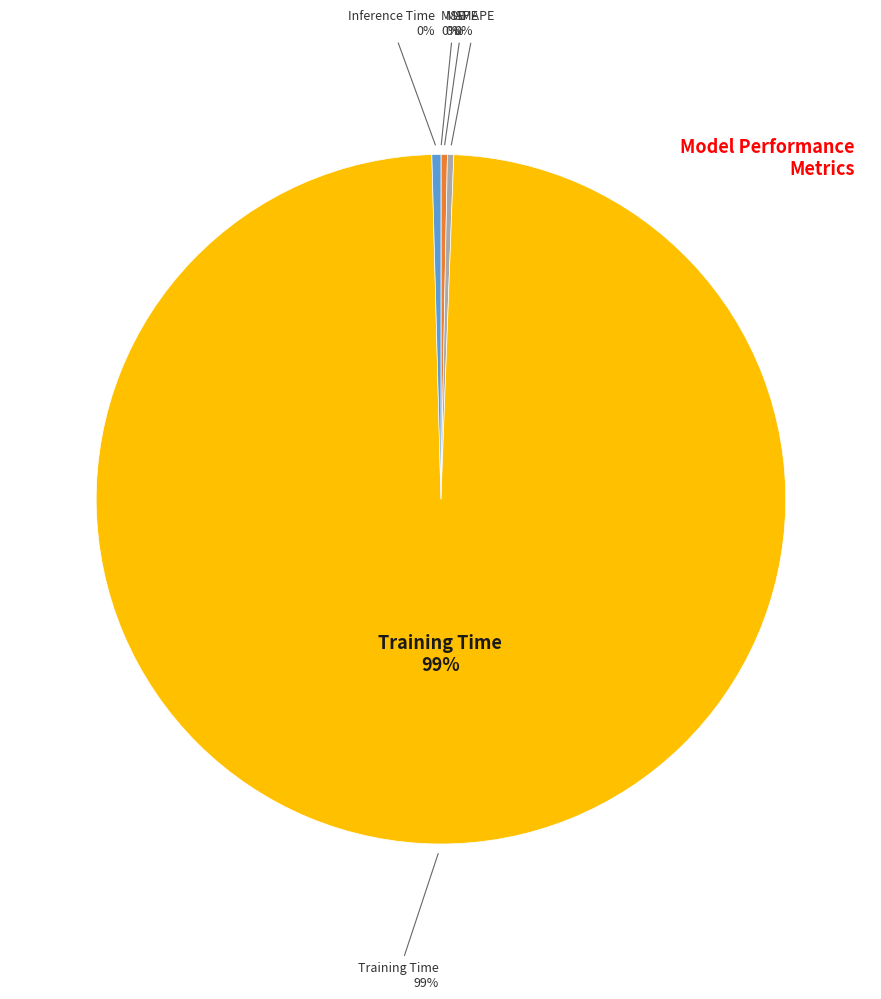

Does Inference Time account for over 50% of the chart?

No